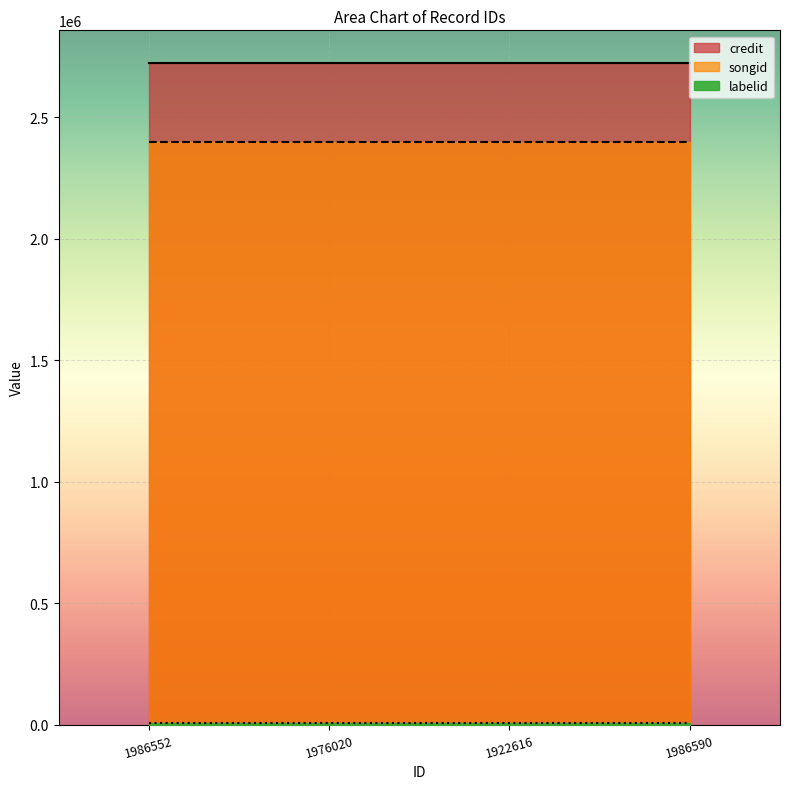

What is the lowest value of the credit series?

2722718